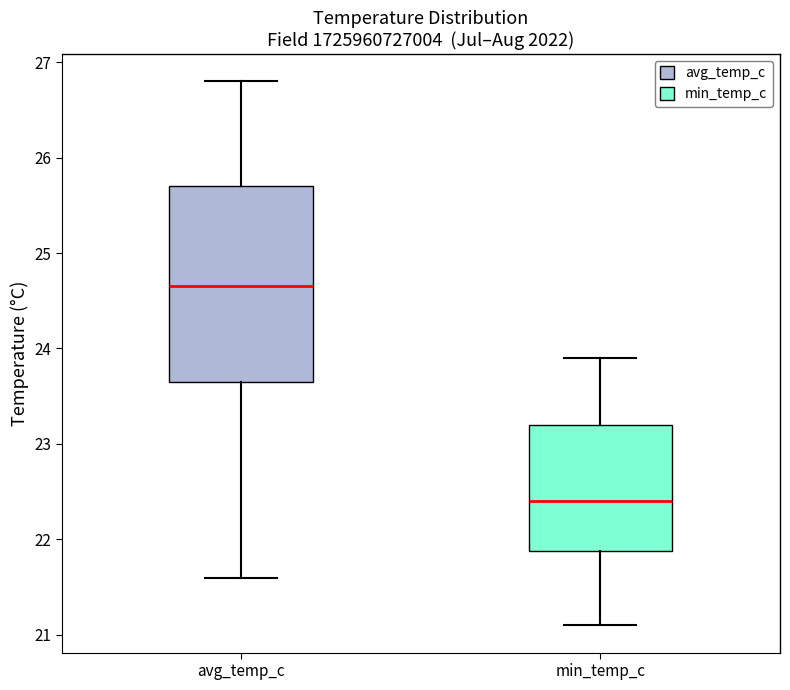

Reading left to right, transcribe this box plot: for each box, give where its median line is, the range the box spans, and where its two whiskers end, as read against the y-axis. The values are not printed on the chart, so give them approximately, as read against the axis.

avg_temp_c: median 24.7, box 23.7 to 25.7, whiskers 21.6 to 26.8
min_temp_c: median 22.4, box 21.9 to 23.2, whiskers 21.1 to 23.9